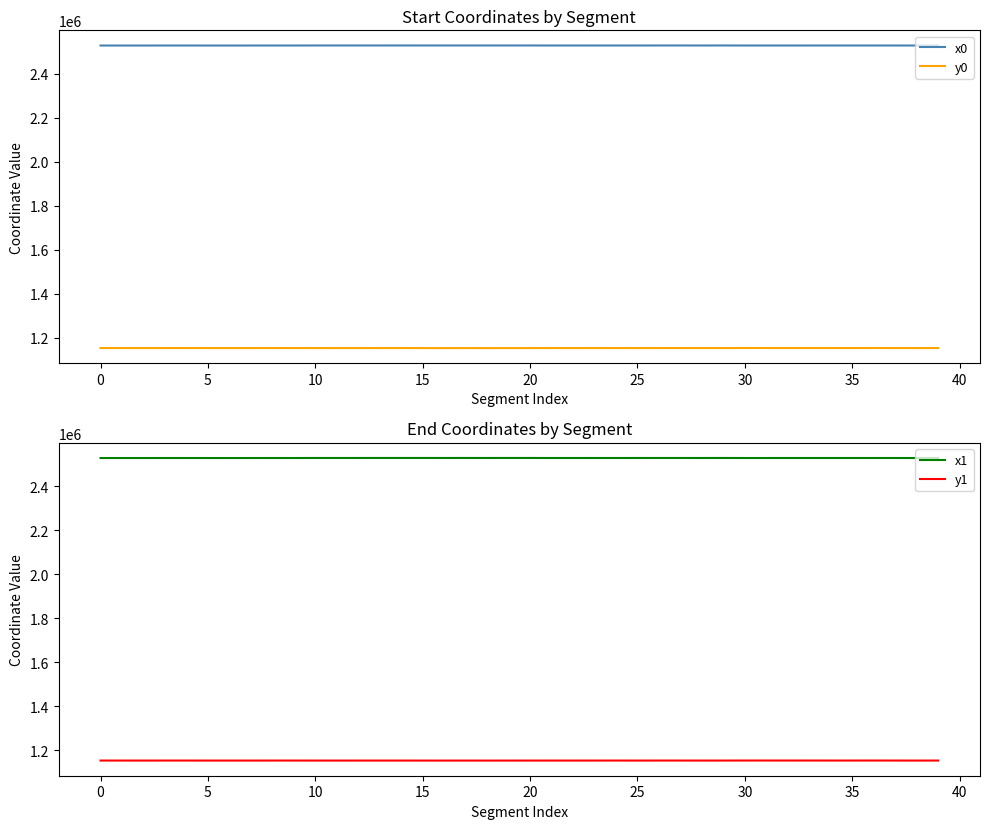

Is the value of y1 at 10 greater than the value of x1 at 30?

No